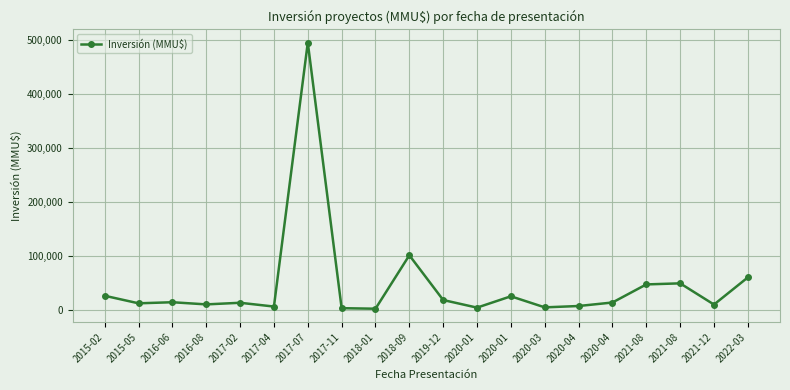

Rank the categories by value from lowest to highest.

2018-01, 2017-11, 2020-01, 2020-03, 2017-04, 2020-04, 2021-12, 2016-08, 2015-05, 2017-02, 2020-04, 2016-06, 2019-12, 2020-01, 2015-02, 2021-08, 2021-08, 2022-03, 2018-09, 2017-07